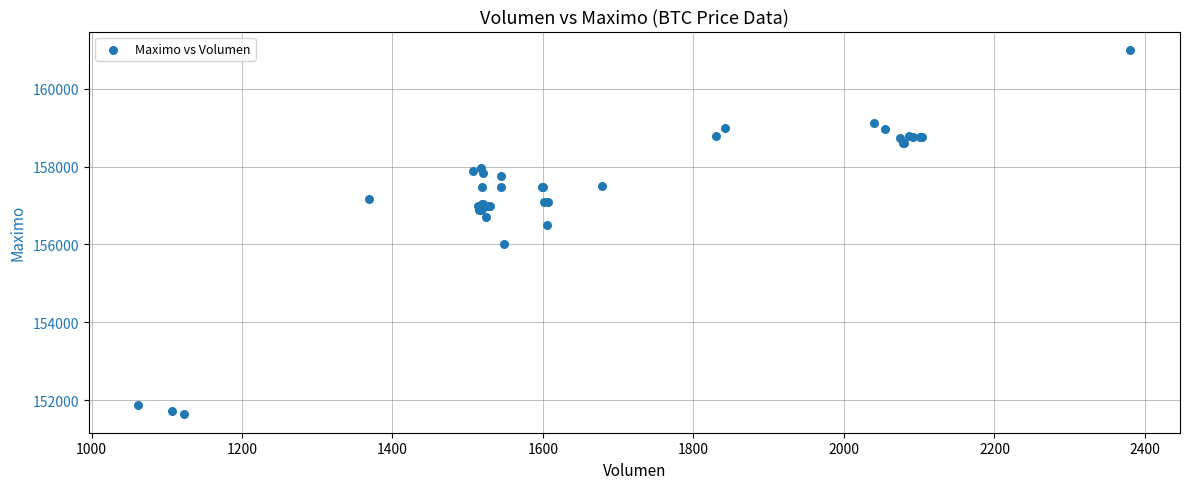

What Y value in the scatter plot is closest to 156316?

156500